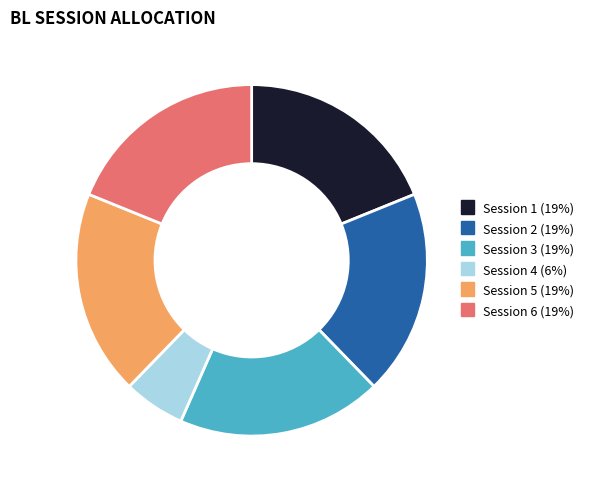

True or false: Session 6 accounts for 13% of the total.

False